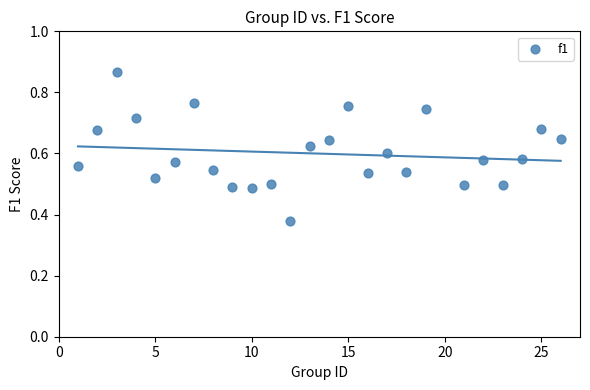

What is the range of X values (max minus min)?

25.0